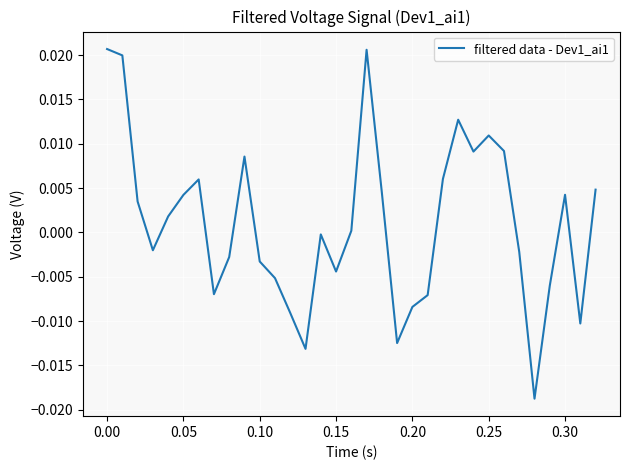

How many values are above zero?

17